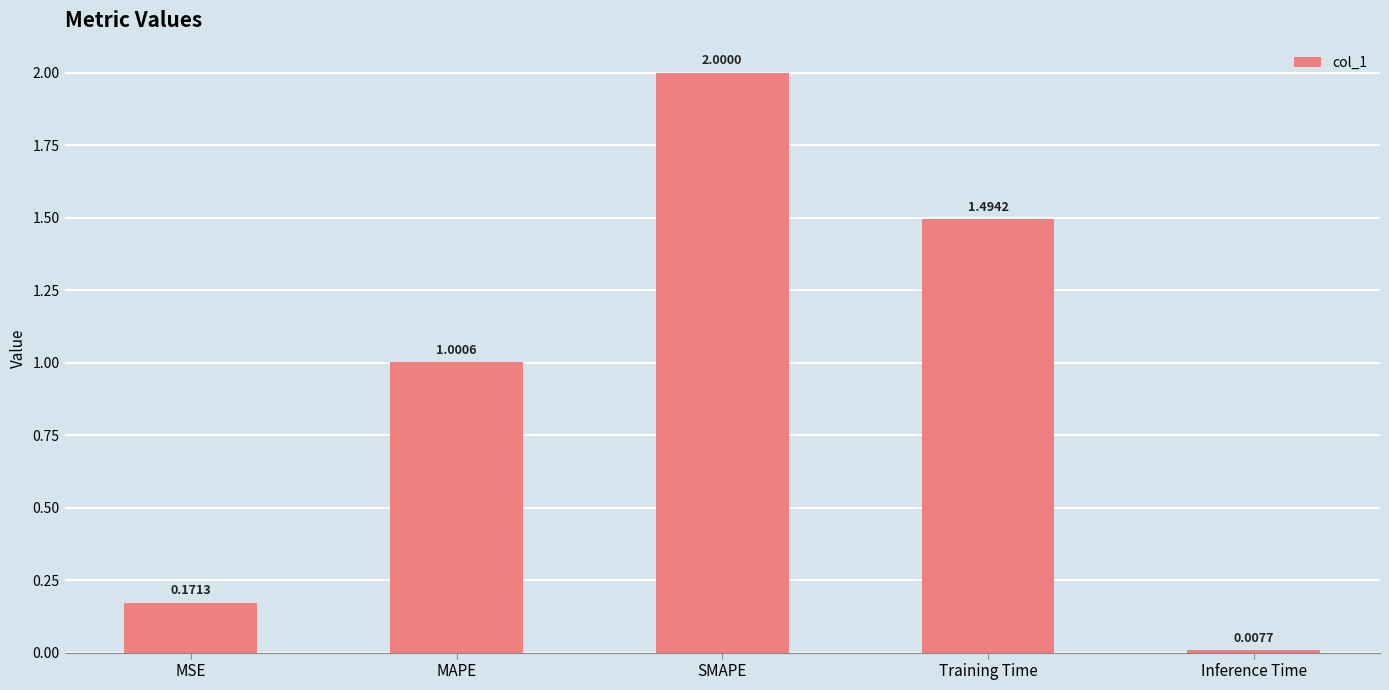

Which category has the lowest value across all series?

Inference Time